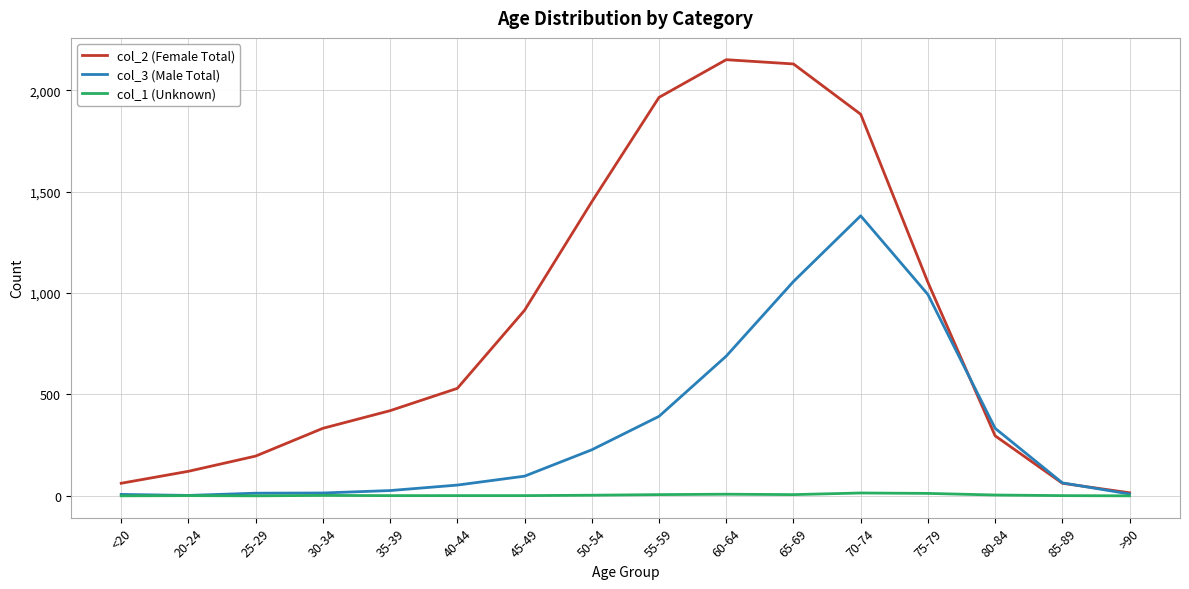

Which series has the largest range (max minus min)?

col_2 (Female Total)